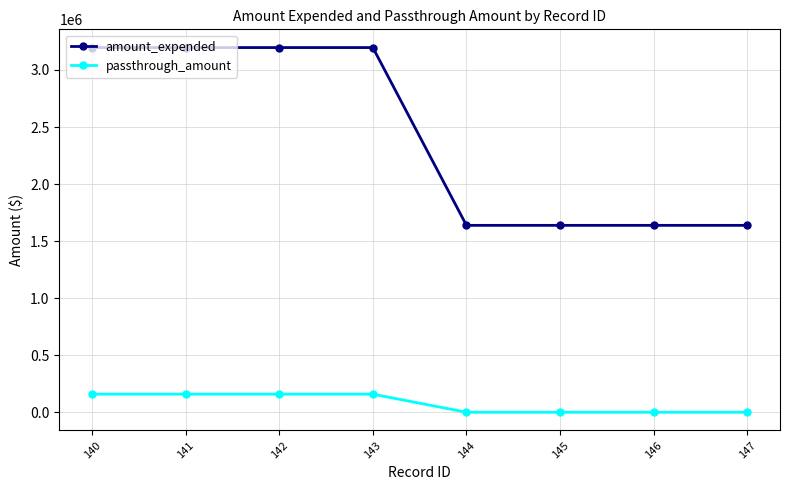

What are all the series names shown in the legend?

amount_expended, passthrough_amount